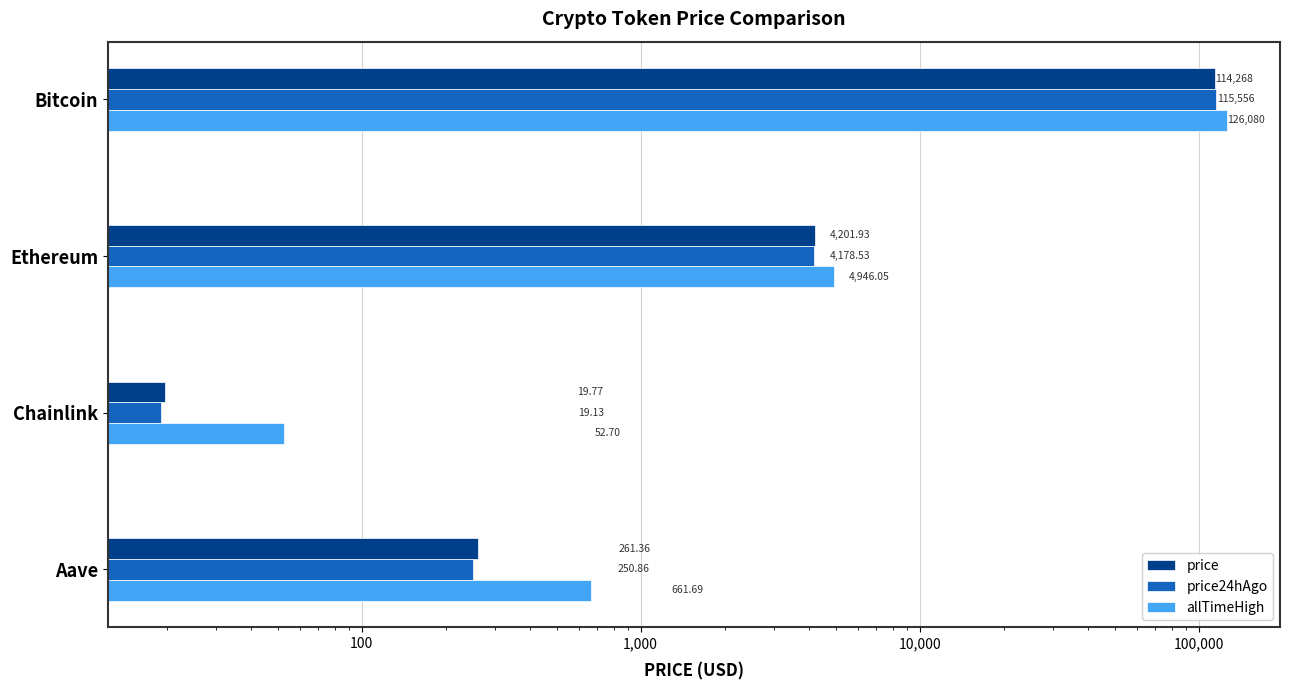

The value of price at Bitcoin is 32800.1. True or false?

False